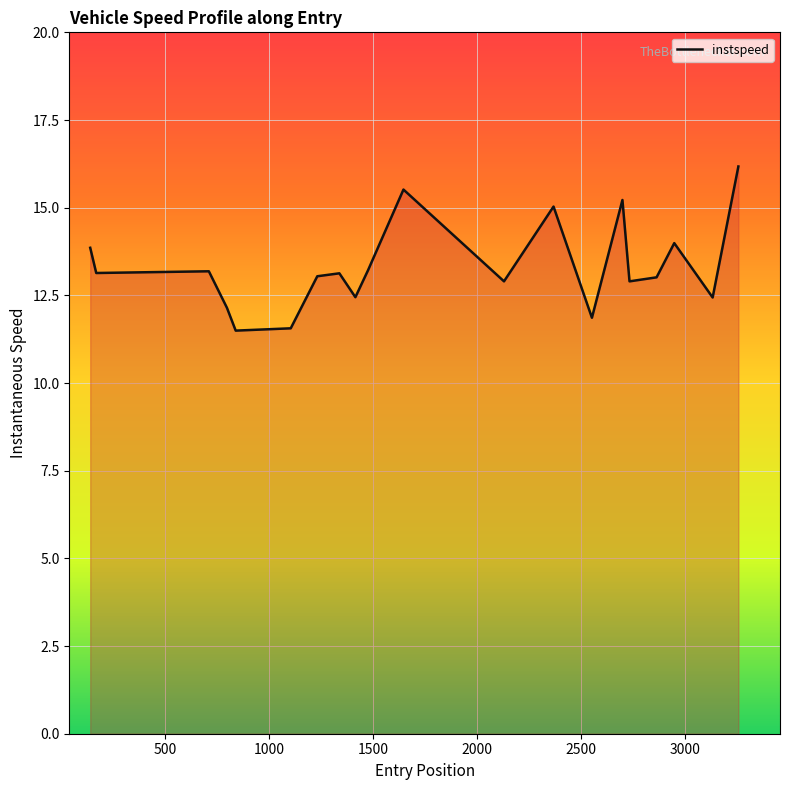

What is the greatest value displayed?

16.2